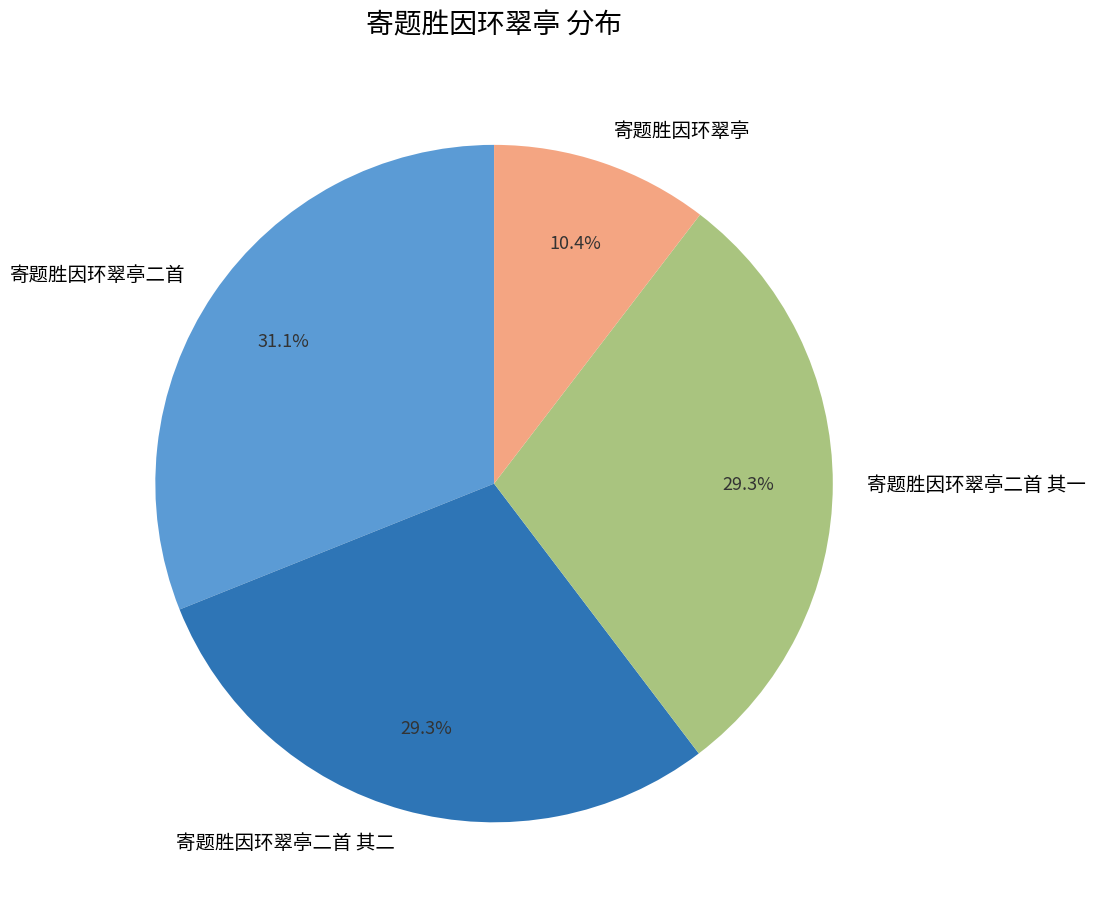

How many segments does this pie chart have?

4